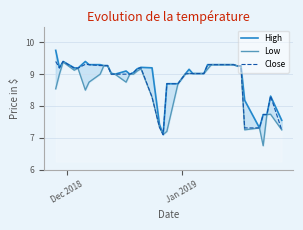

At which label does High first exceed 9?

Dec 2018